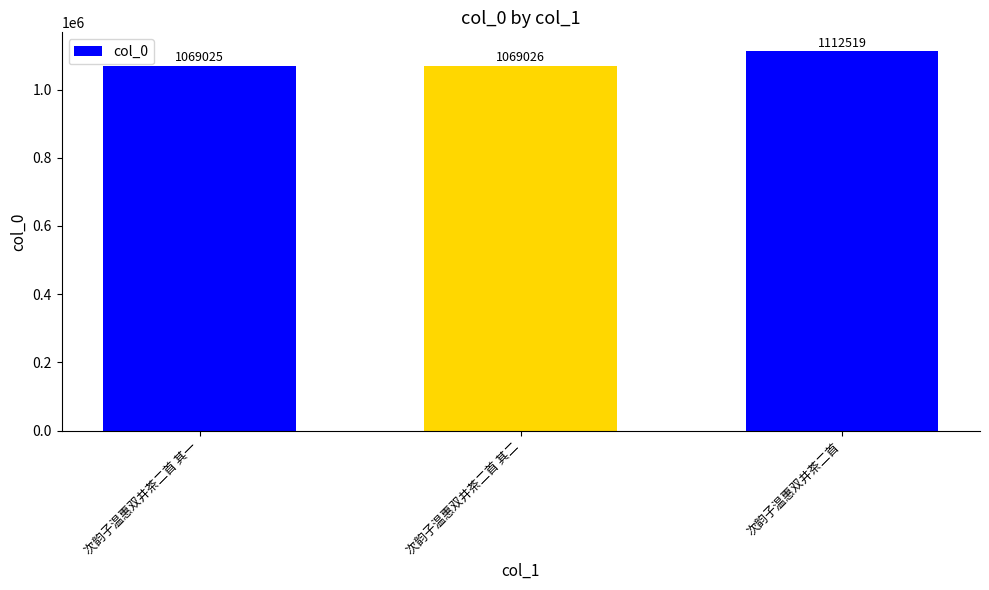

What value does the data have at 次韵子温惠双井茶二首?

1112519